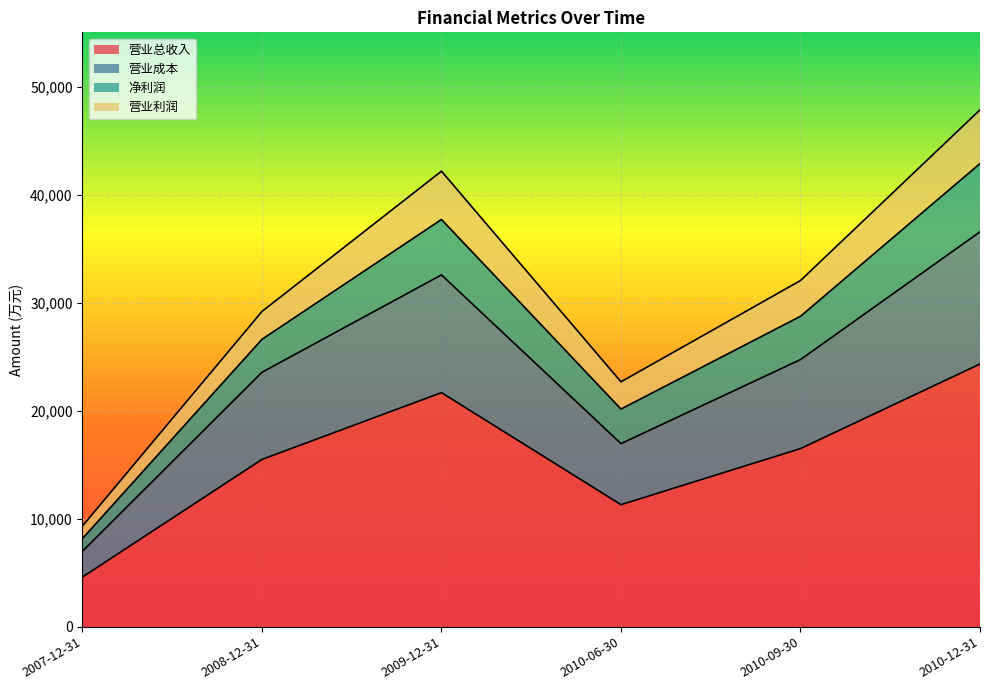

True or false: 营业总收入 and 营业利润 cross at least once.

False